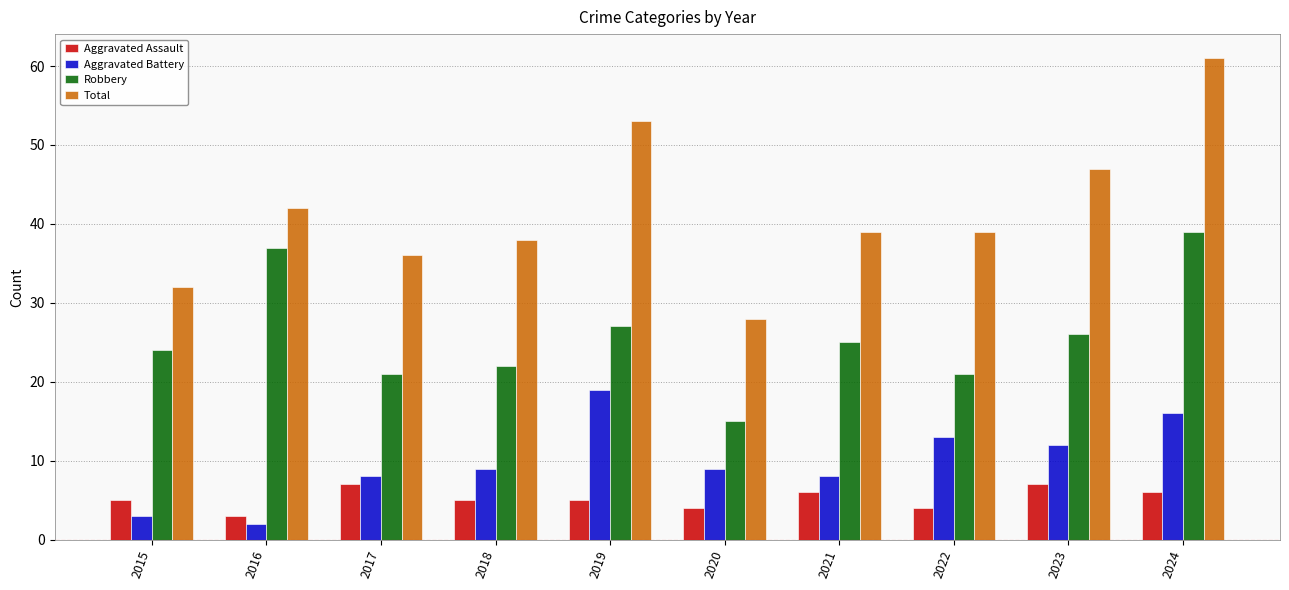

Rank the series by their maximum value, from lowest to highest.

Aggravated Assault, Aggravated Battery, Robbery, Total